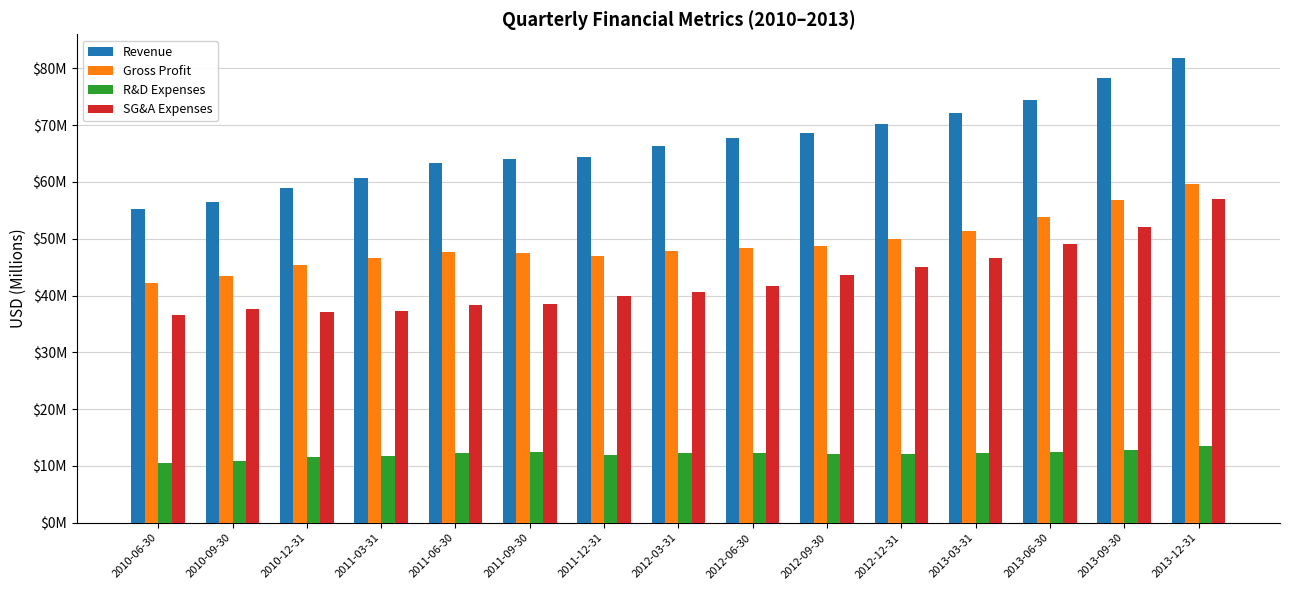

What is the average value of the Gross Profit series?

49.1